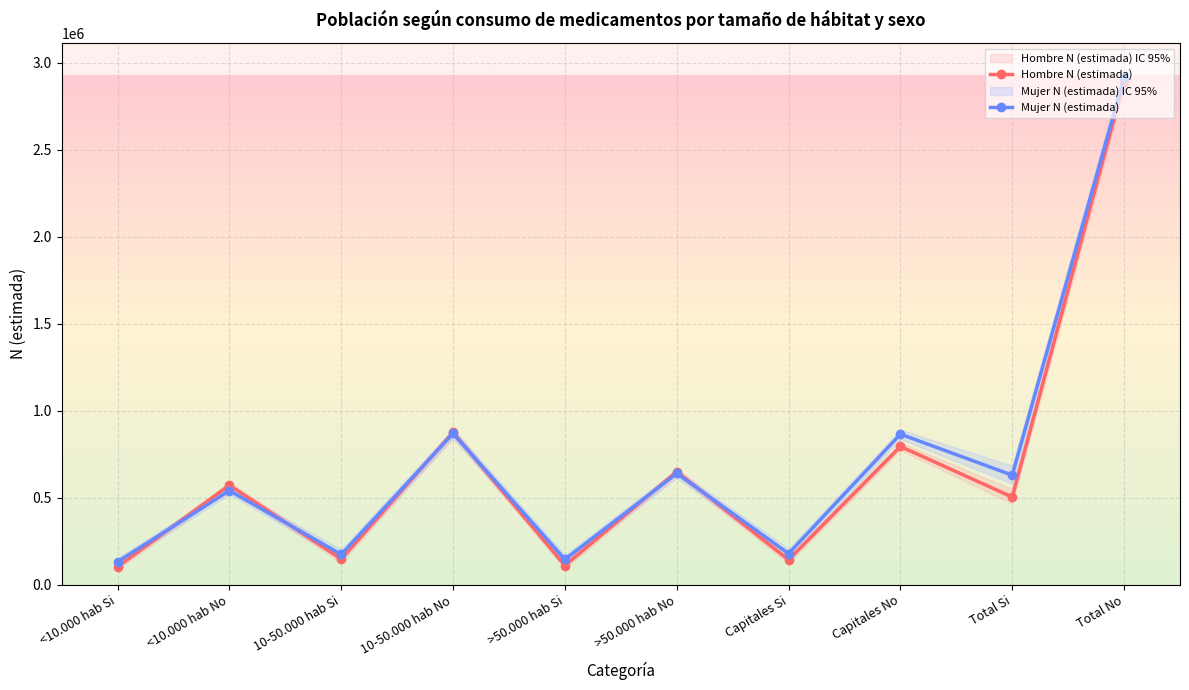

List the series in order of their peak value, lowest first.

Hombre N (estimada), Mujer N (estimada)